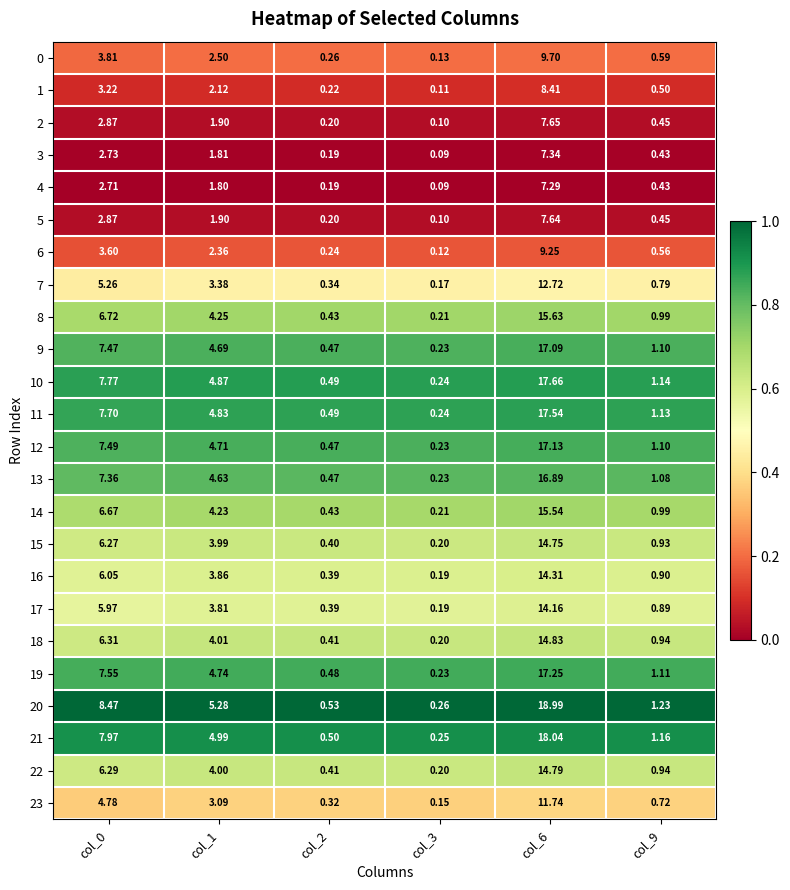

What is the difference between the highest and lowest values at col_3?

0.2